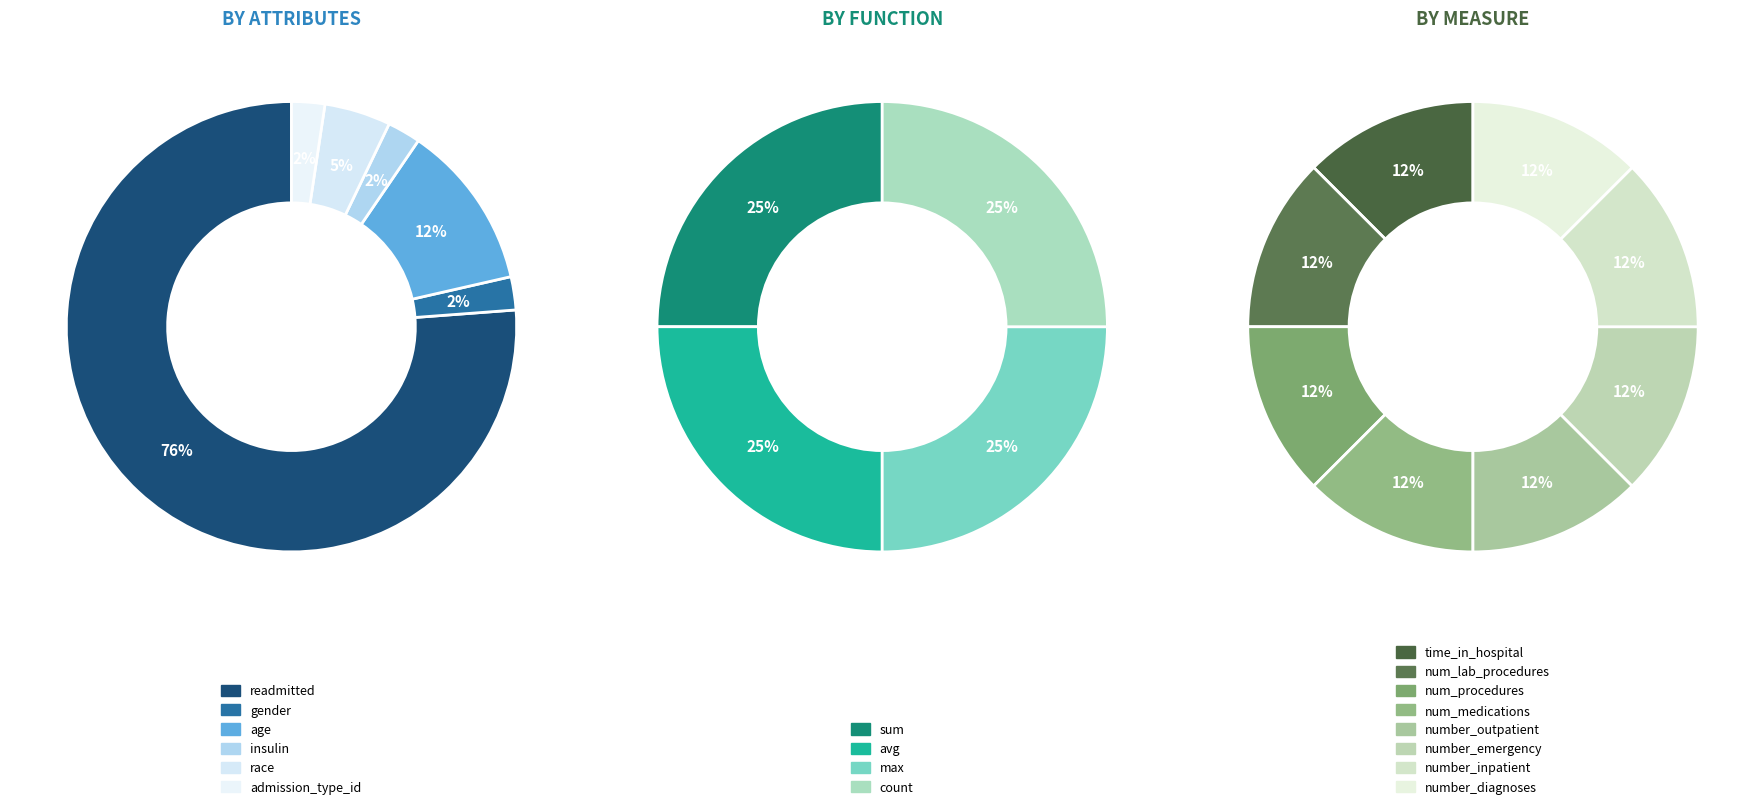

Which has a higher value, gender or age?

age